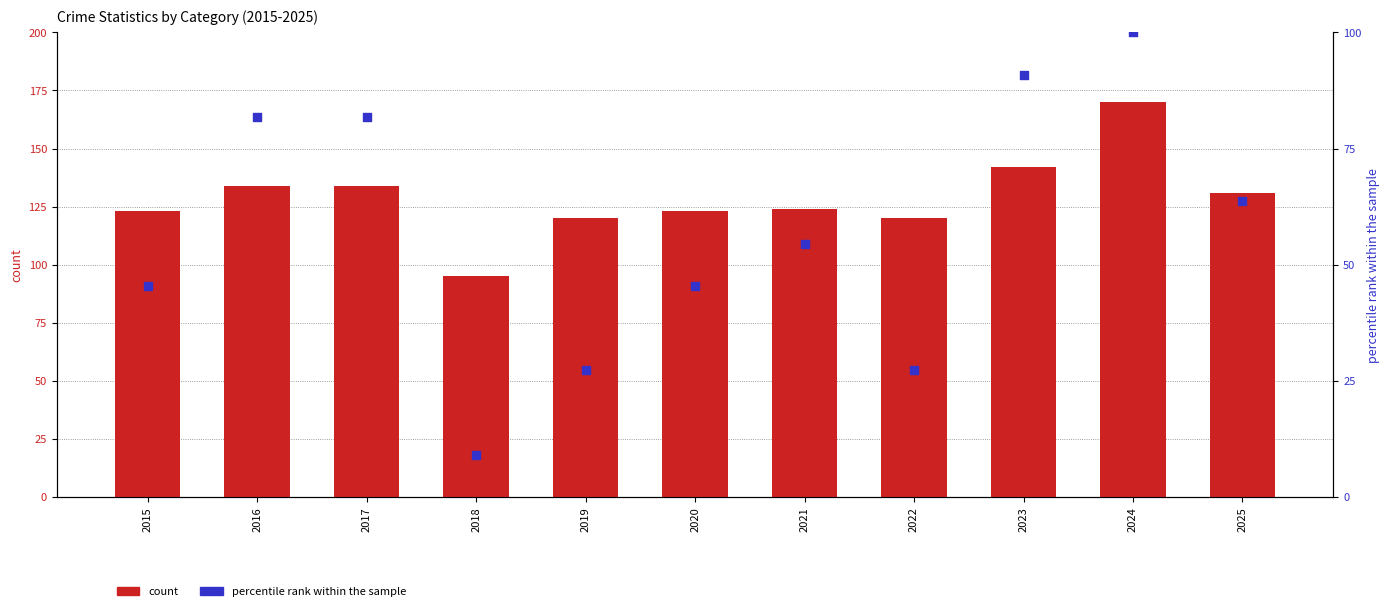

Which series reaches the minimum Y coordinate?

percentile rank within the sample